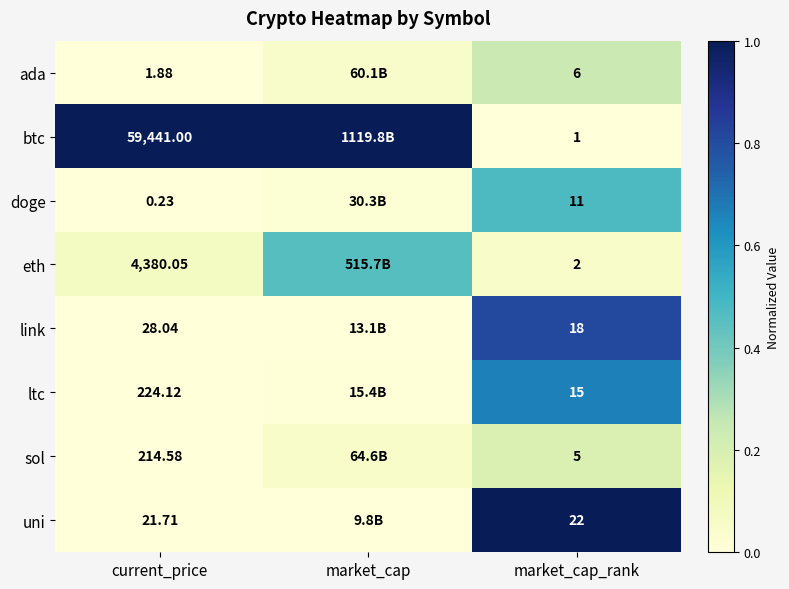

Is the value of ada at market_cap_rank greater than the value of uni at market_cap_rank?

No